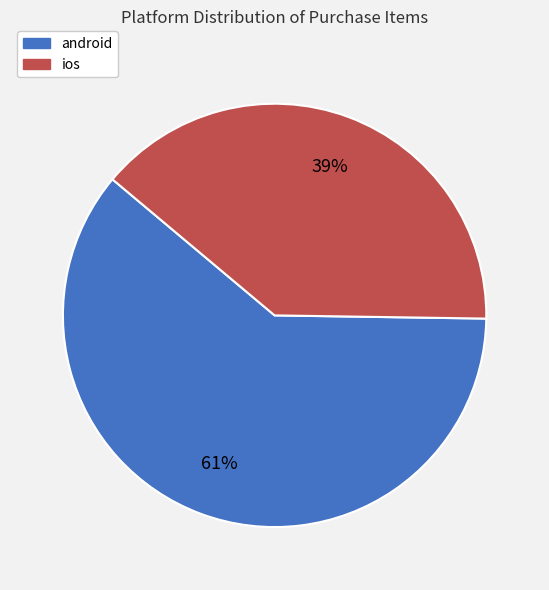

Which slice is the largest?

android